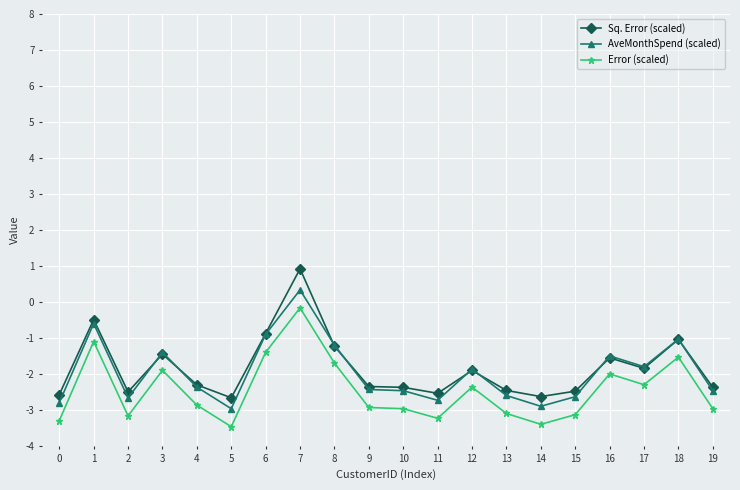

Rank the series by their average value, from highest to lowest.

Sq. Error (scaled), AveMonthSpend (scaled), Error (scaled)